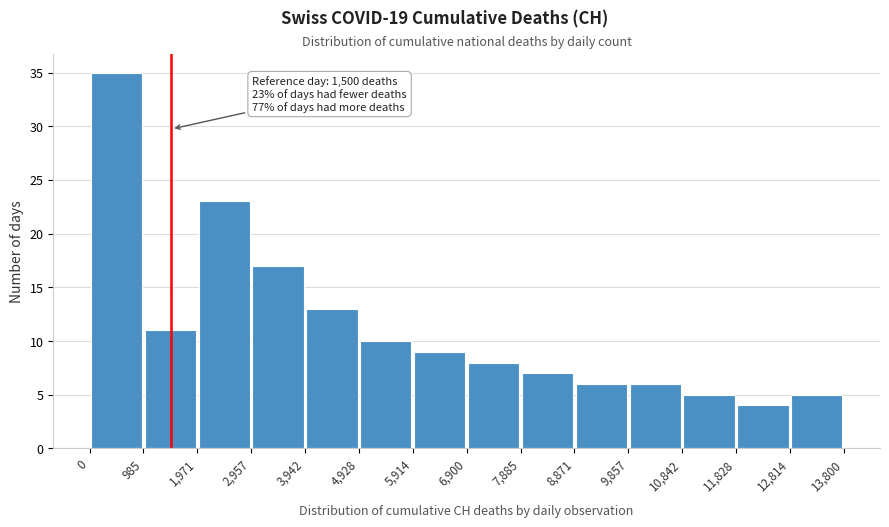

Which range on the x-axis has the tallest bar?

0 to 985